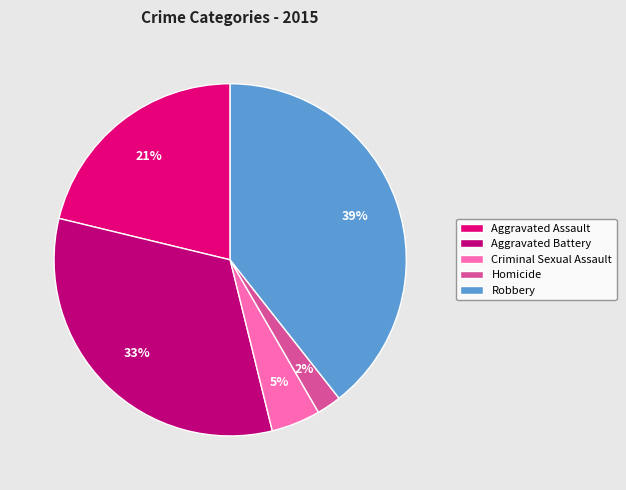

To the nearest percent, what is the difference between the largest and smallest slice percentages?

37%